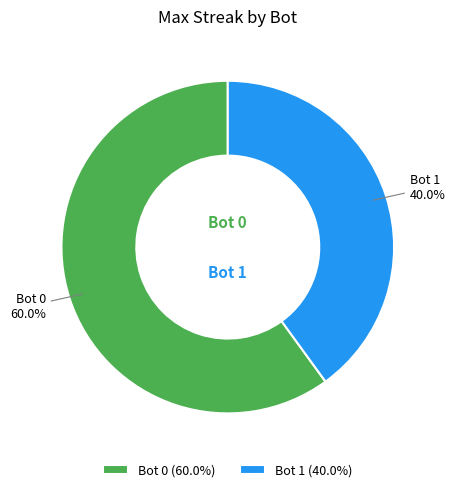

Is Bot 0 the majority of the pie?

Yes